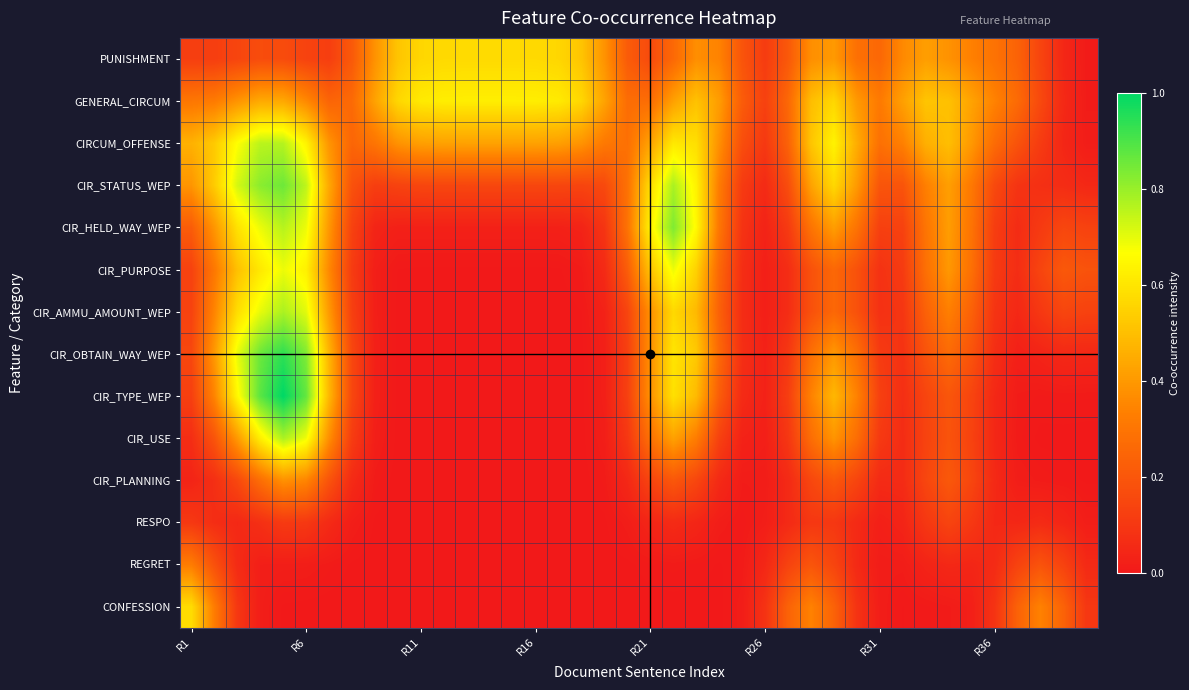

List the series in order of their peak value, highest first.

CIR_TYPE_WEP, CIR_OBTAIN_WAY_WEP, CIR_STATUS_WEP, CIR_HELD_WAY_WEP, CIR_USE, CIR_AMMU_AMOUNT_WEP, CIRCUM_OFFENSE, CIR_PURPOSE, GENERAL_CIRCUM, CONFESSION, PUNISHMENT, CIR_PLANNING, REGRET, RESPO